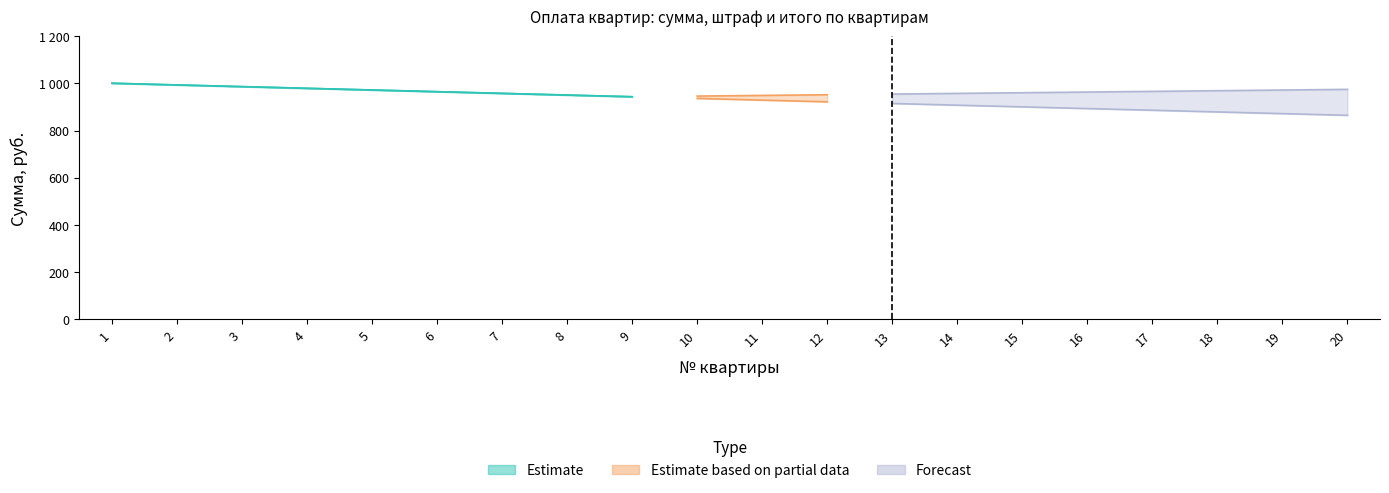

Which has a higher value, 2 or 10?

2